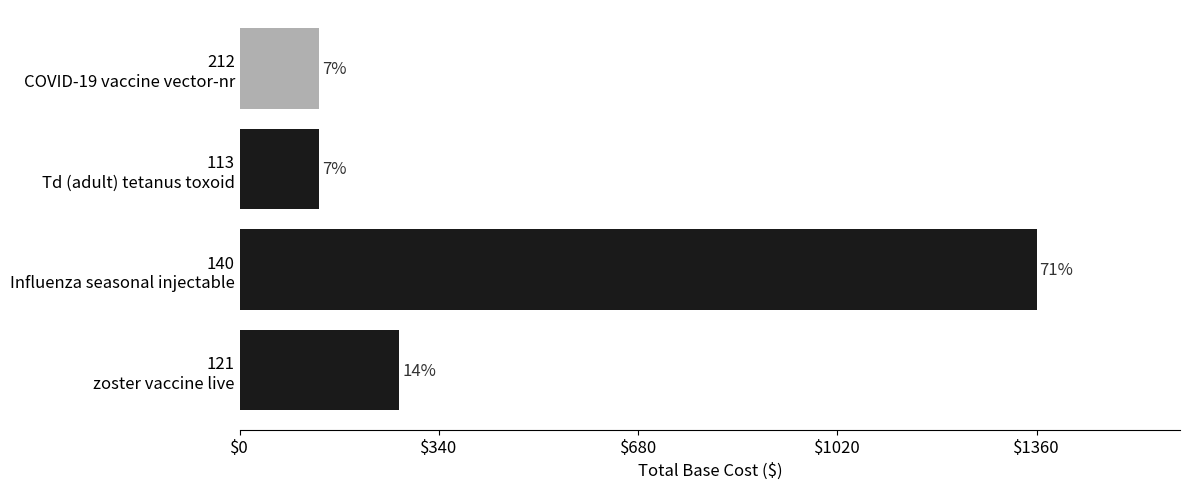

Are the bars horizontal?

Yes